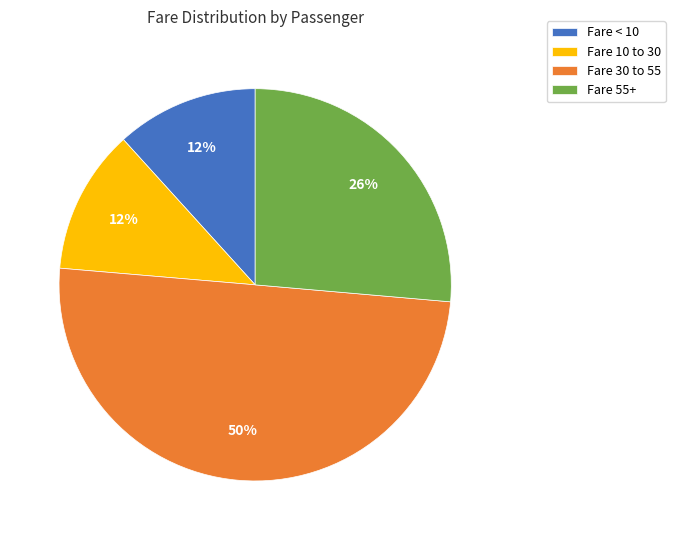

Between Fare 30 to 55 and Fare < 10, which is larger?

Fare 30 to 55